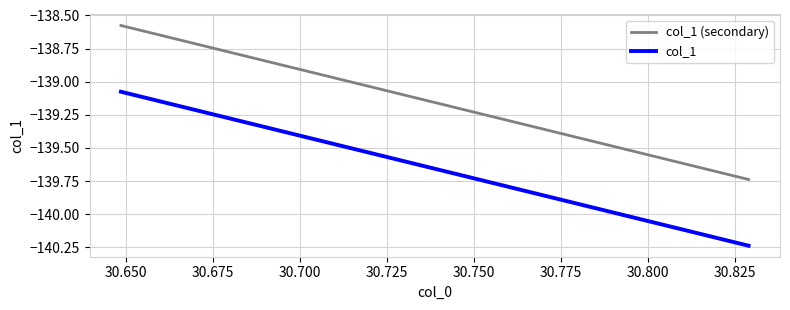

True or false: col_1 (secondary) has more than 2 interior local peaks.

False